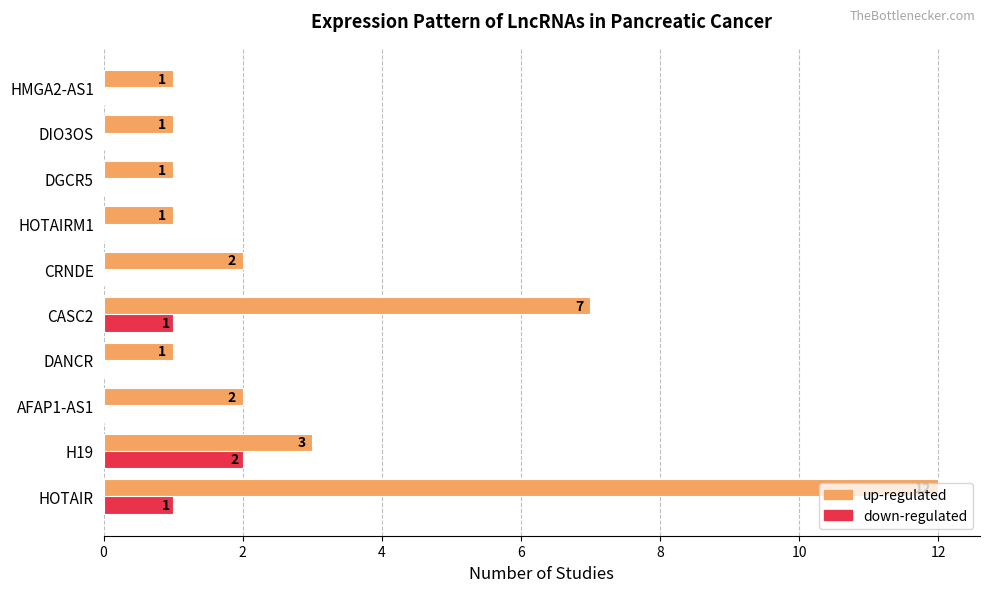

Which series has the largest total across all categories?

up-regulated